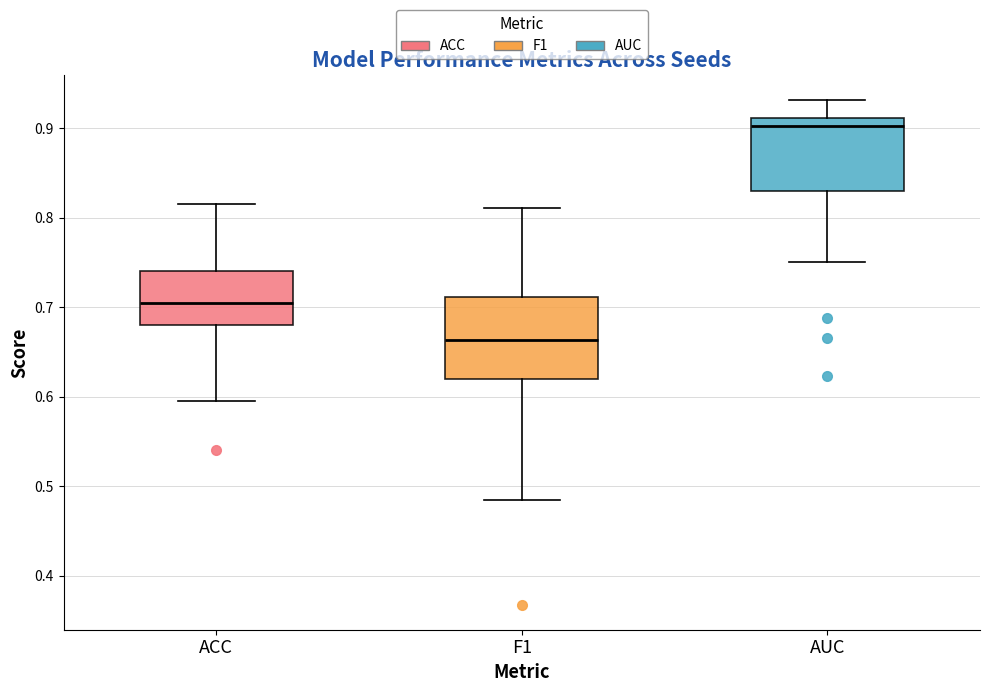

Which box has the lowest median line?

F1